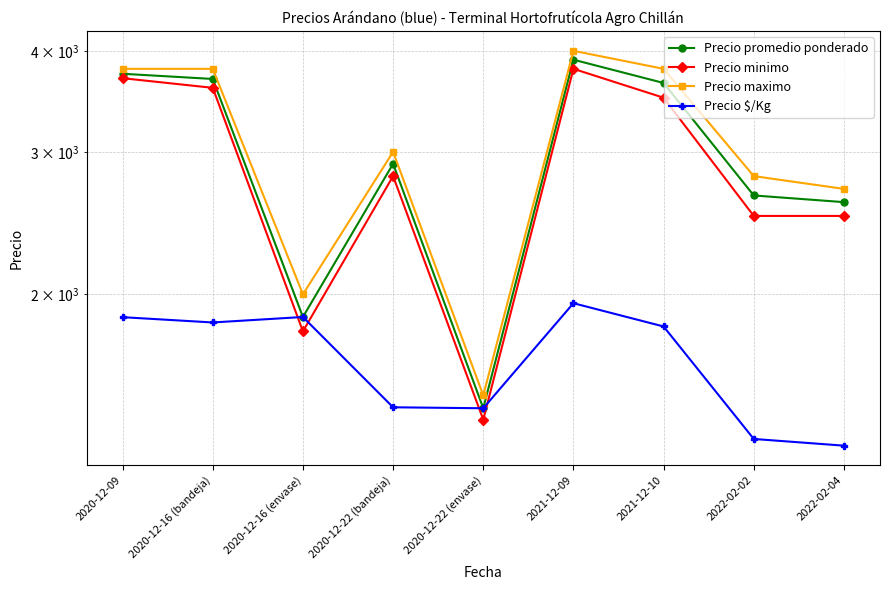

At which label is Precio minimo closest to 2600?

2022-02-02